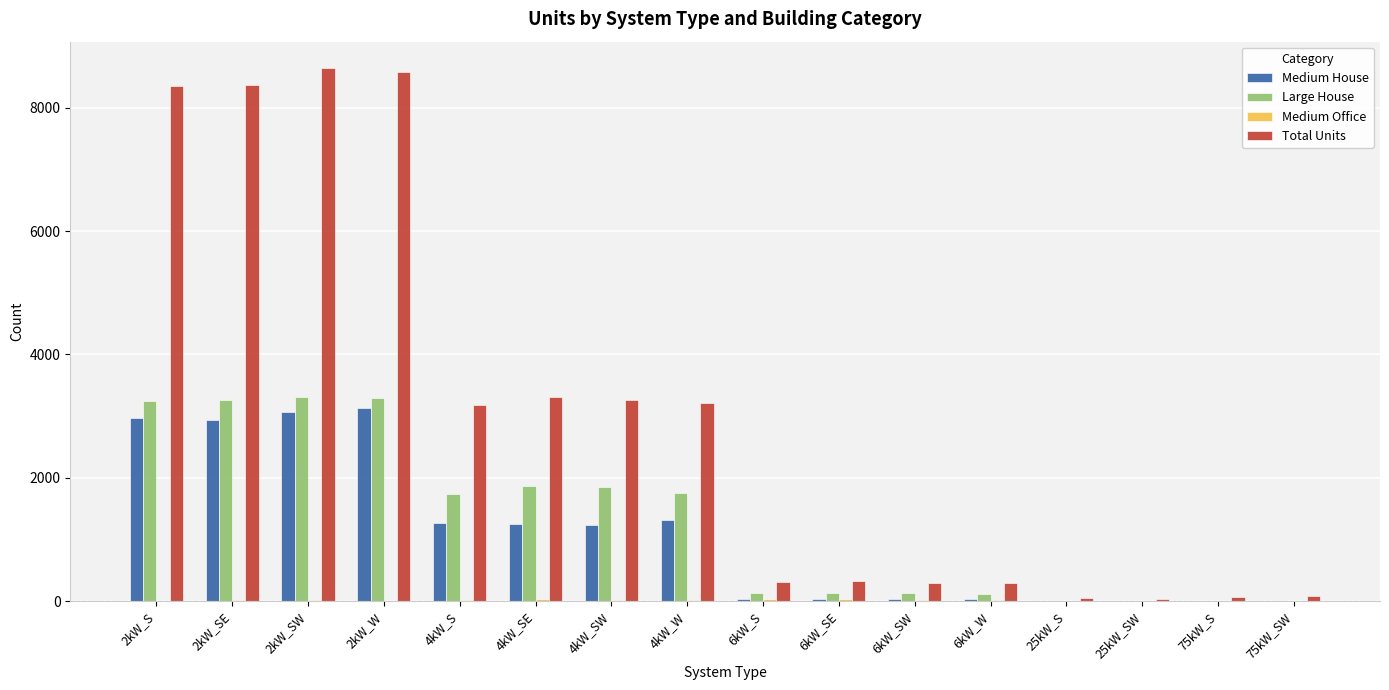

The value of Large House at 4kW_S is 3092. True or false?

False